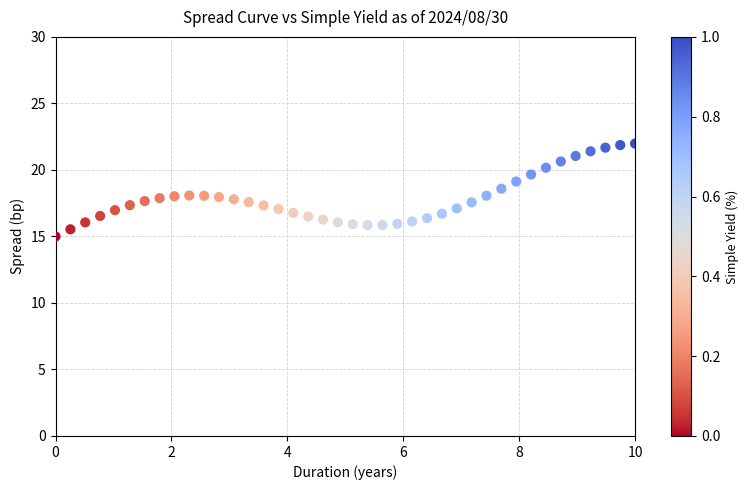

What is the range of X values (max minus min)?

10.0